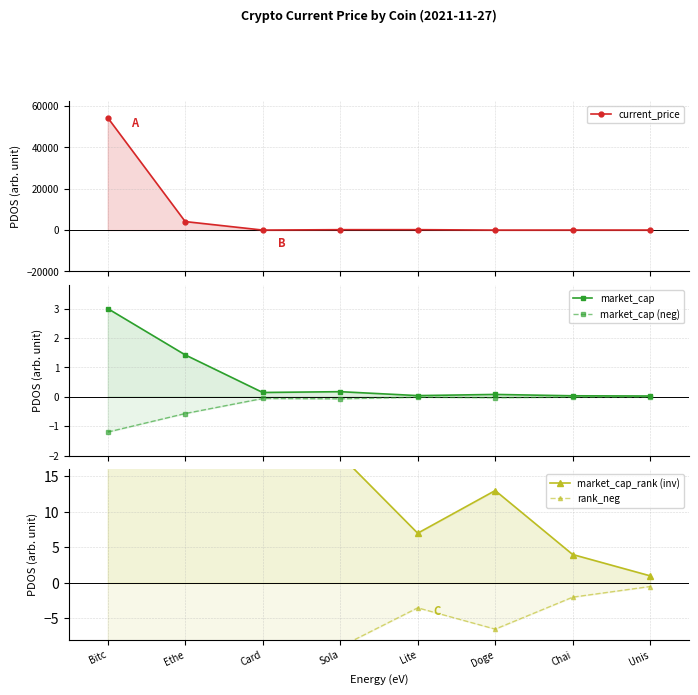

What is the spread (max minus min) of values at Bitc?

54455.0